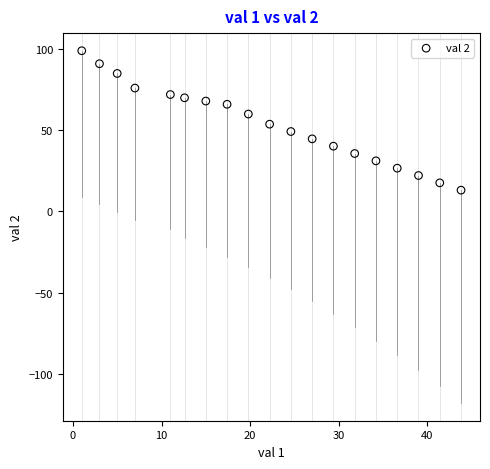

What is the range of X values (max minus min)?

42.8